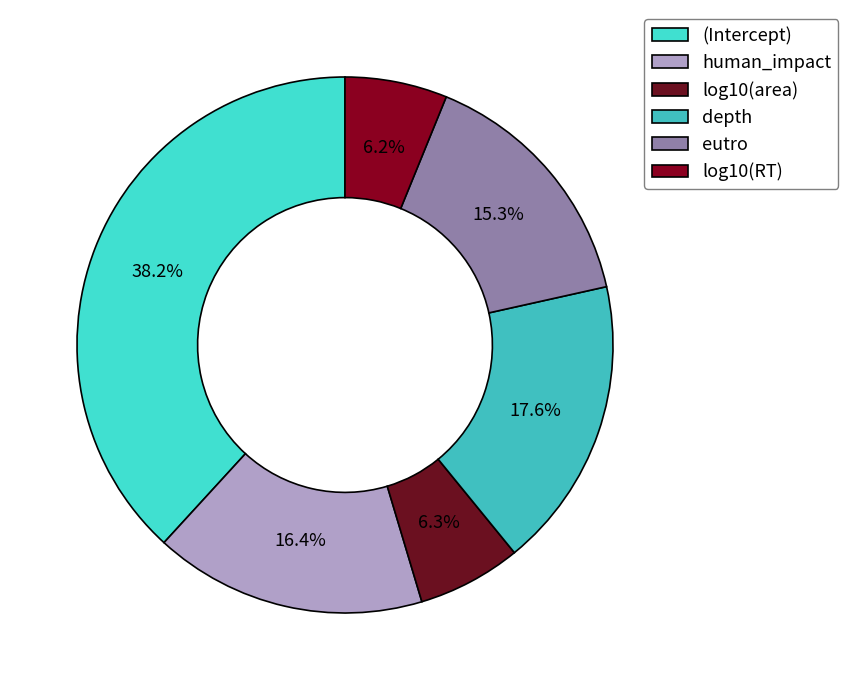

Which slice is the smallest?

log10(RT)